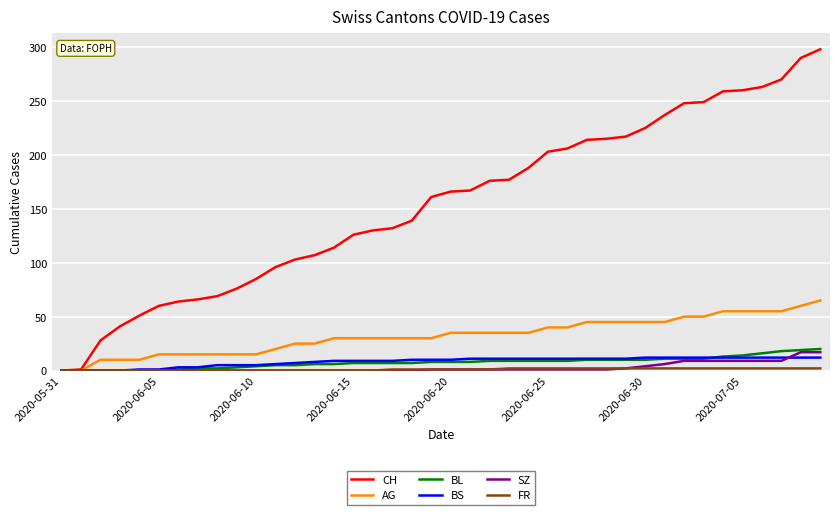

Which series has the widest spread of values?

CH